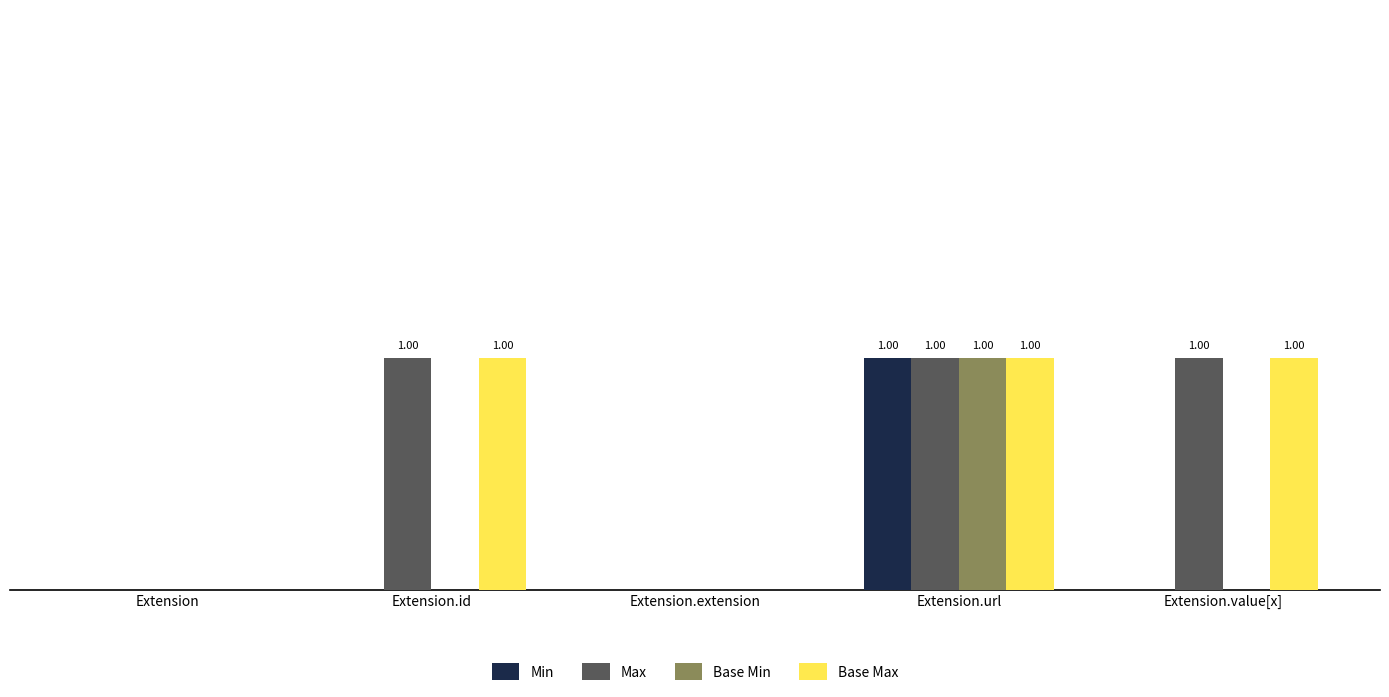

At which label does Min reach its peak?

Extension.url